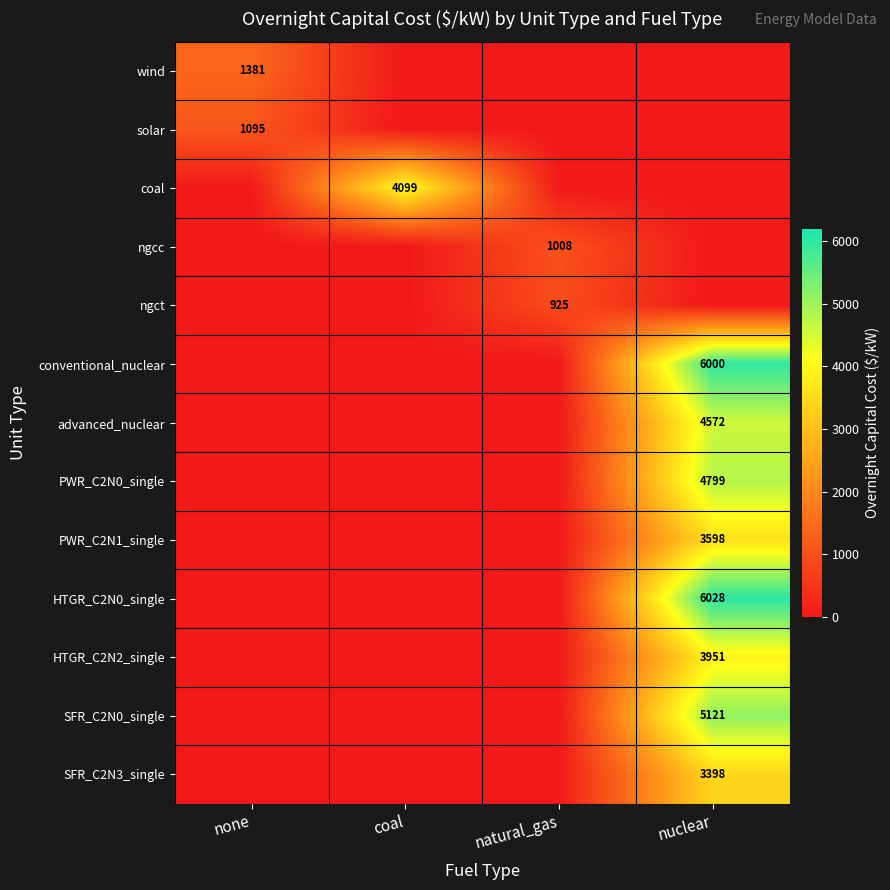

The advanced_nuclear series shows 4572 at nuclear. True or false?

True